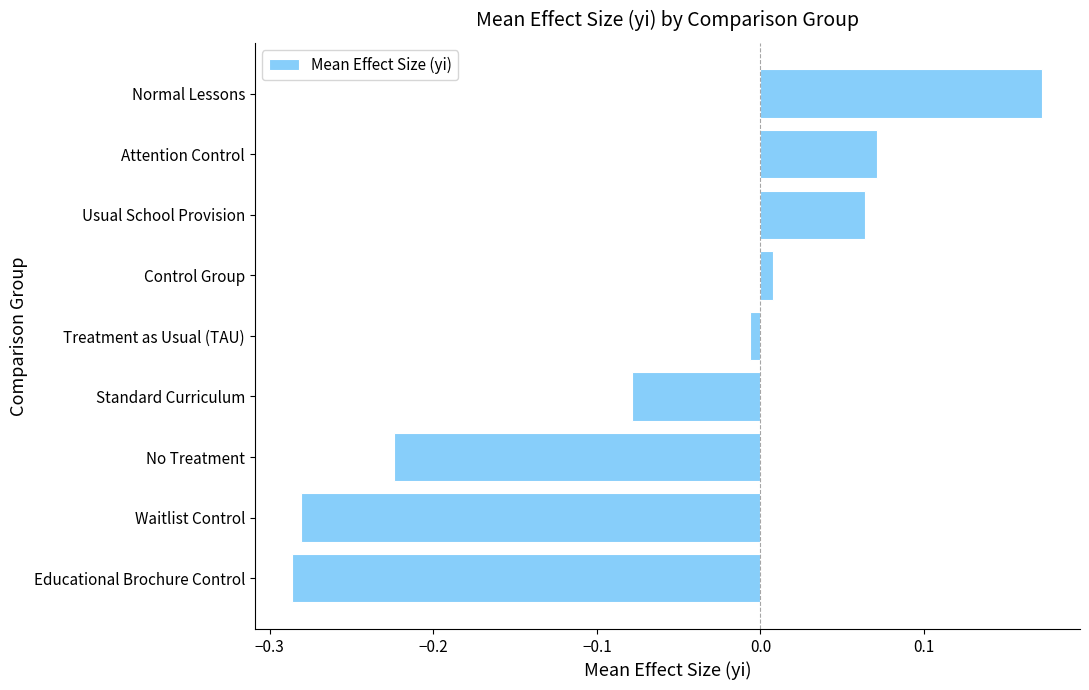

The value at No Treatment is -0.1. True or false?

False